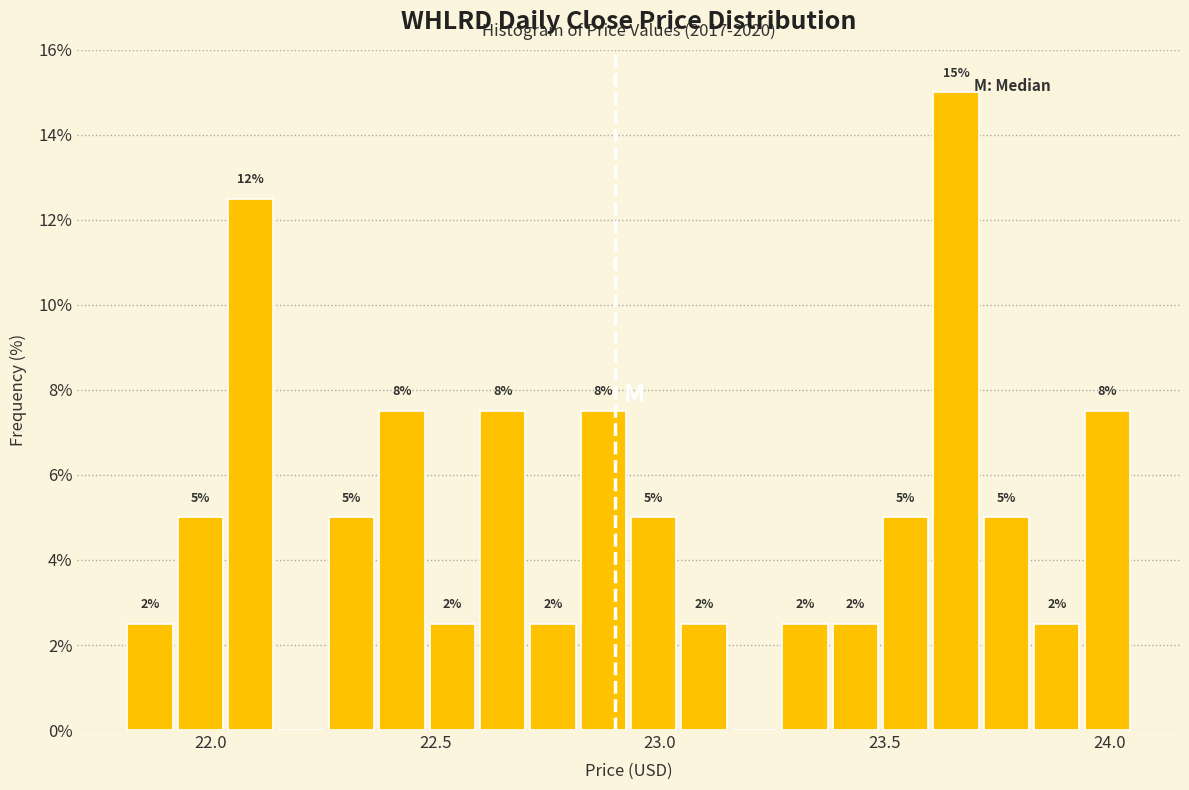

Around what value on the x-axis is the tallest bar? Give the approximate position of its centre, as read against the axis.

23.65